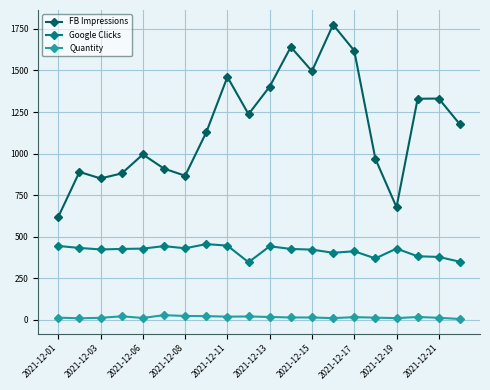

What is the sum of all Quantity values?

326